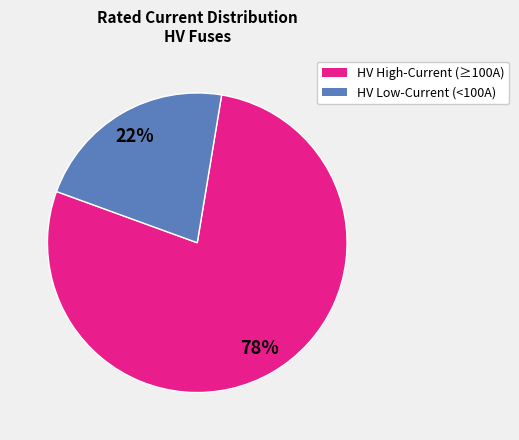

To the nearest percent, what is the average slice percentage?

50%